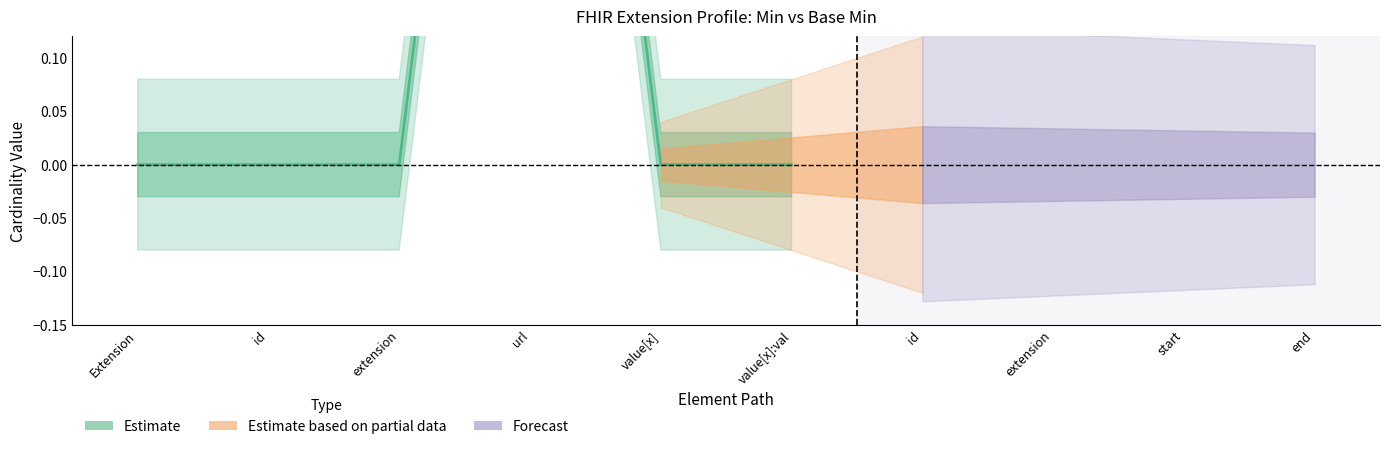

Is it true that Min equals 0 at Extension.value[x]:valuePeriod.id?

False